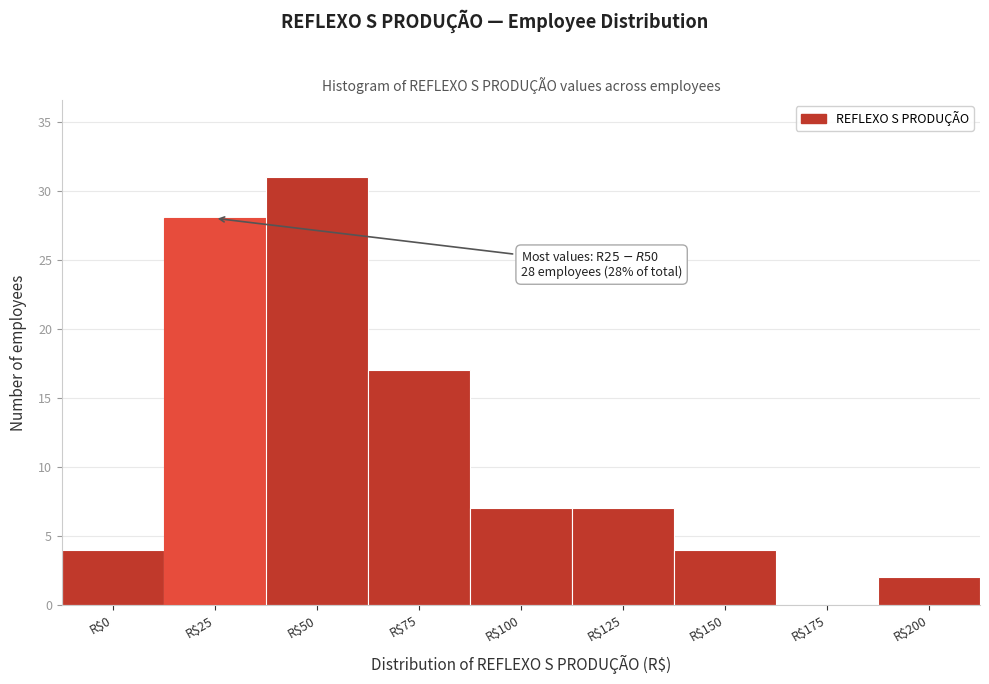

What is the greatest value displayed?

31